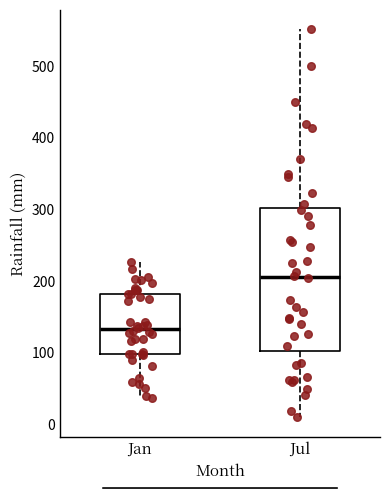

Which box is the tallest, from its lower edge to its upper edge?

Jul